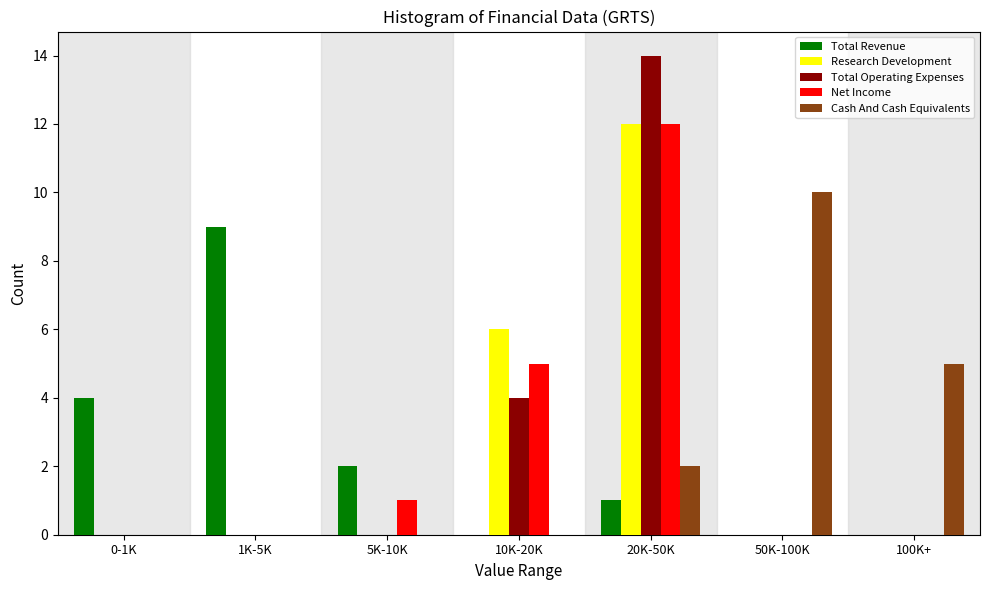

Between 0-1K and 50K-100K, which series saw the biggest shift?

Cash And Cash Equivalents